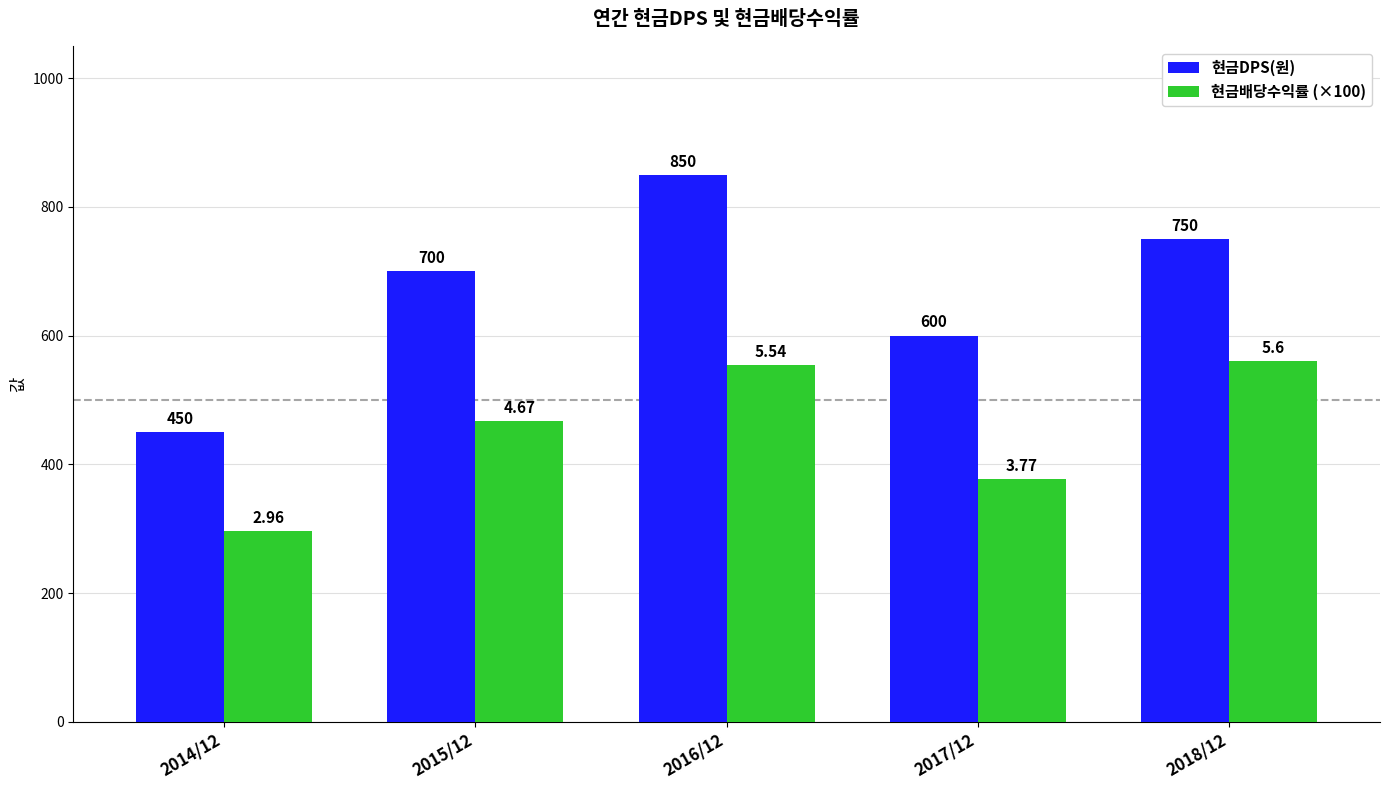

What is the sum of the 현금배당수익률 (×100) values at 2016/12 and 2015/12?

1021